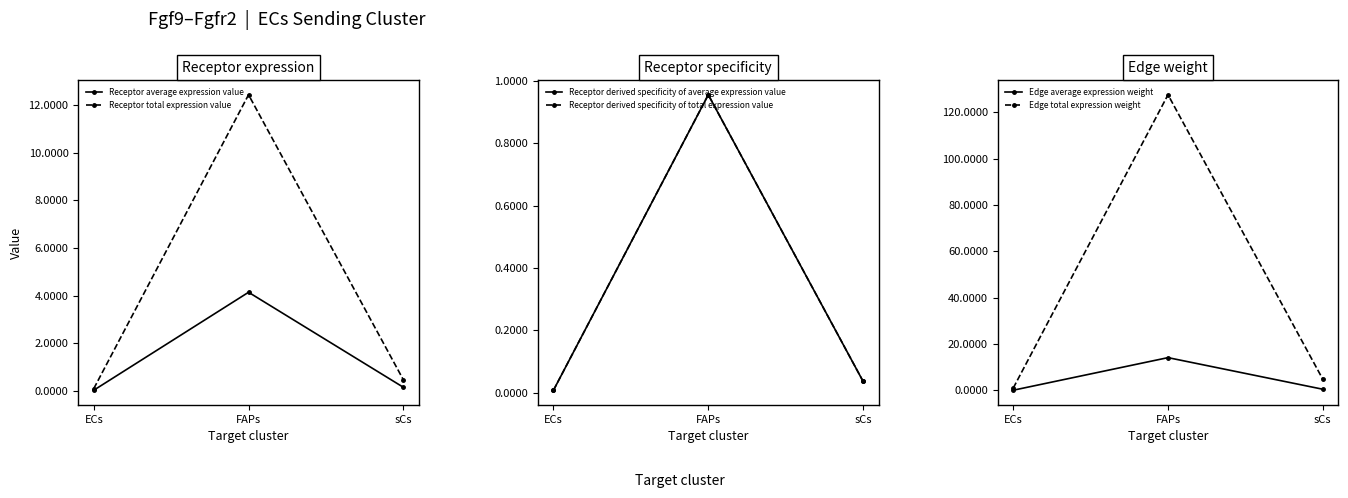

What is the sum of all Receptor total expression value values?

13.0